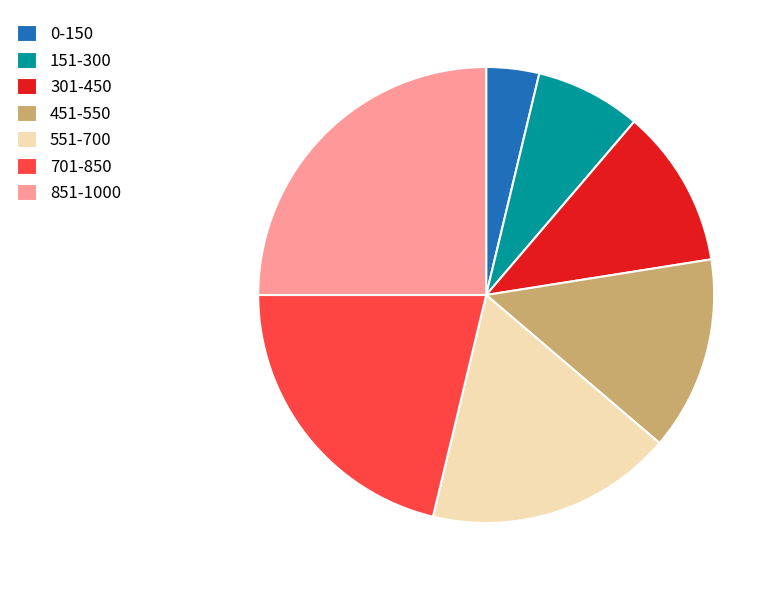

Is the sum of 151-300 and 851-1000 greater than half?

No